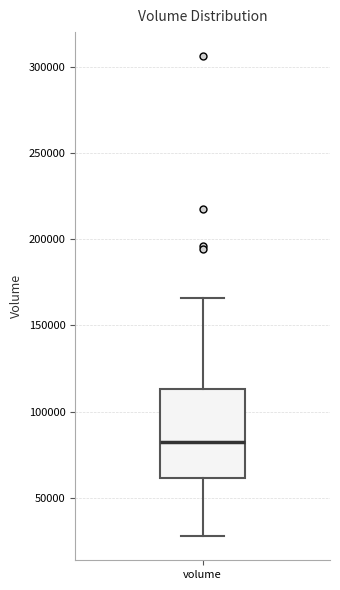

Where does the median line of the box for volume sit on the y-axis? The values are not printed on the chart, so give them approximately, as read against the axis.

80000